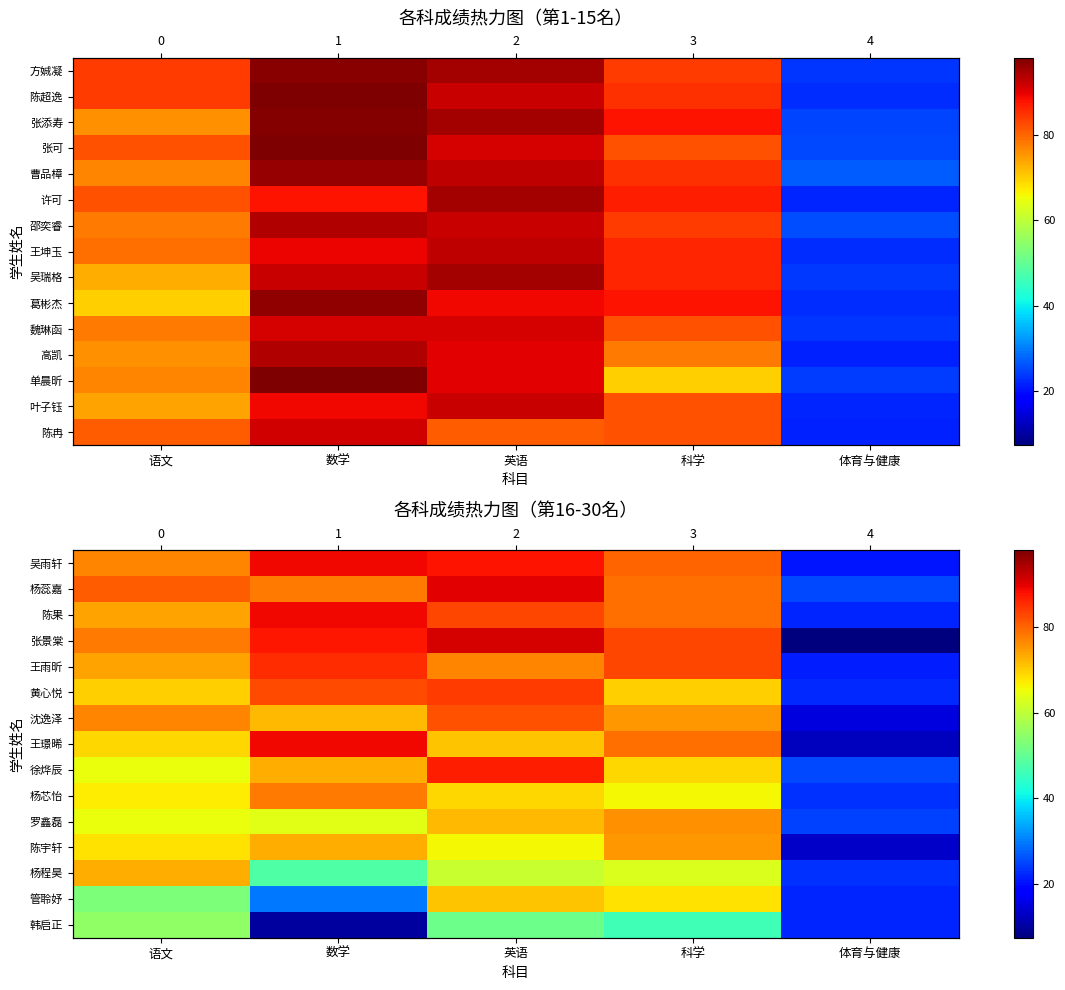

Count the number of categories in the chart.

5